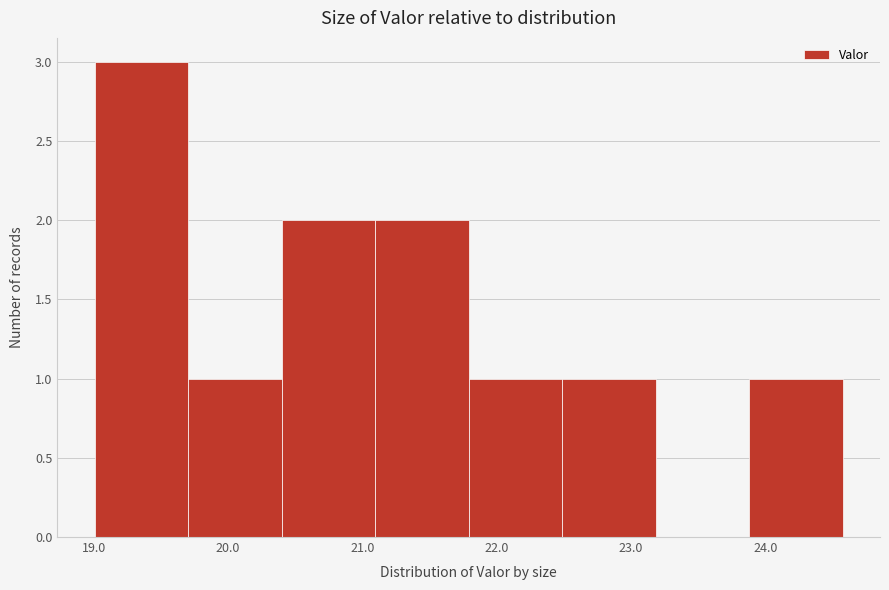

What is the height of the bar covering 21.8 to 22.5 on the x-axis? Neither the bar edges nor the heights are printed on the chart, so give them approximately, as read against the axes.

1